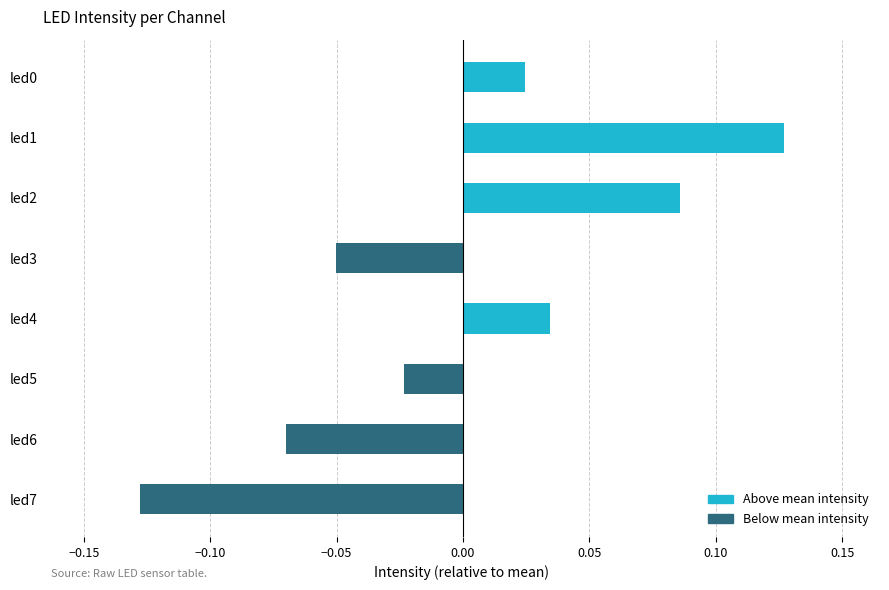

The value at led1 is 0.0. True or false?

False